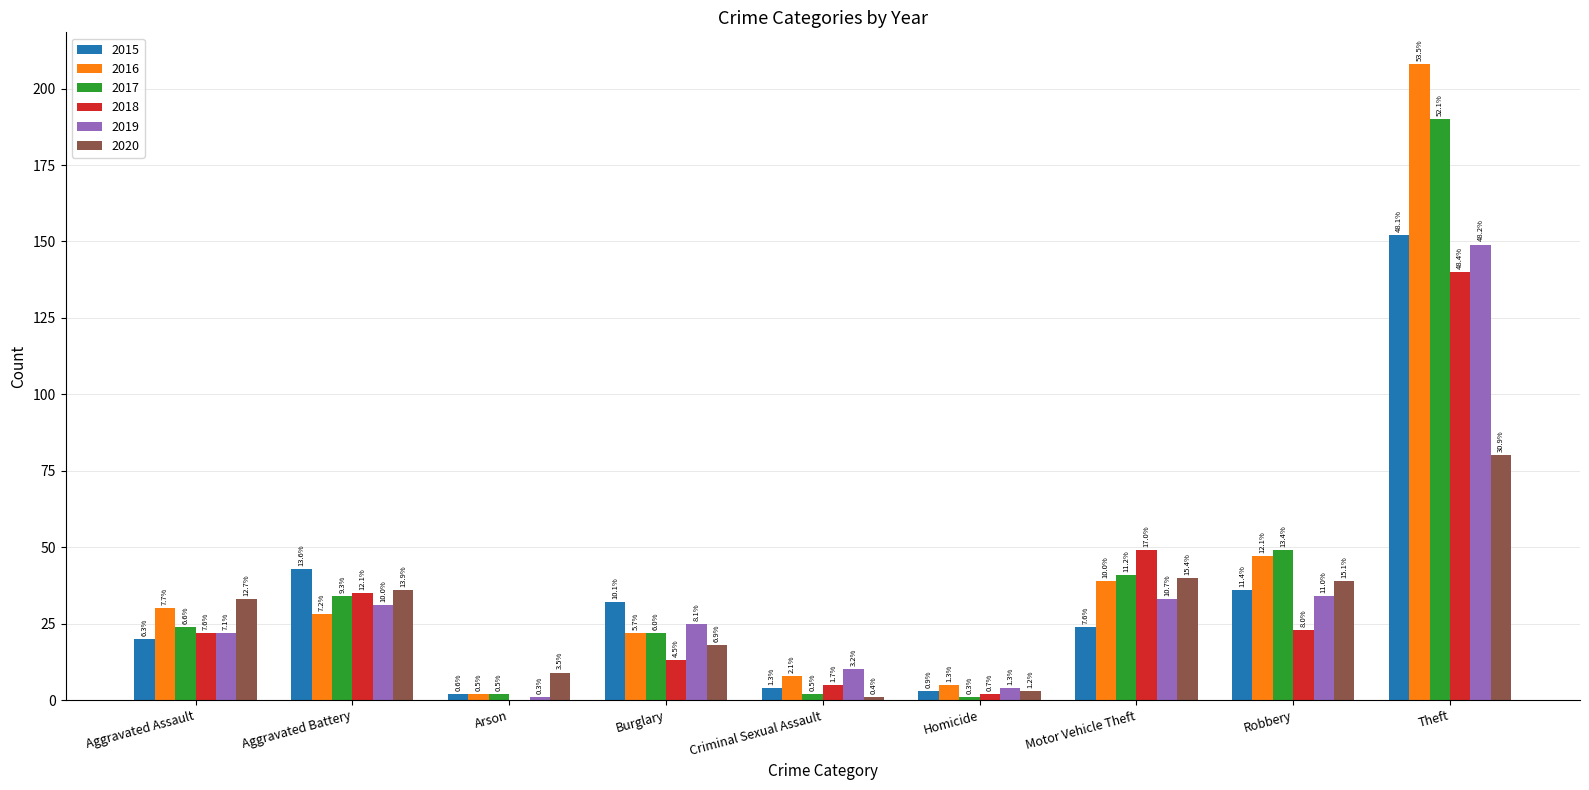

List the labels in order of 2016 value, largest first.

Theft, Robbery, Motor Vehicle Theft, Aggravated Assault, Aggravated Battery, Burglary, Criminal Sexual Assault, Homicide, Arson